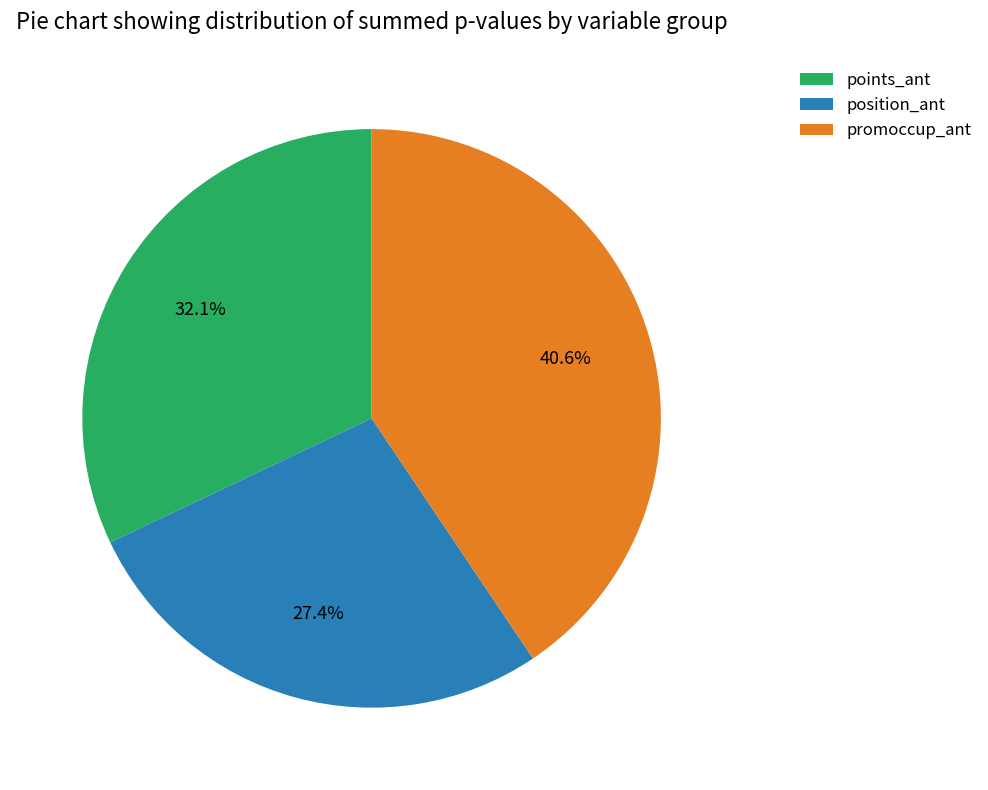

What percentage is the points_ant slice, to the nearest percent?

32%